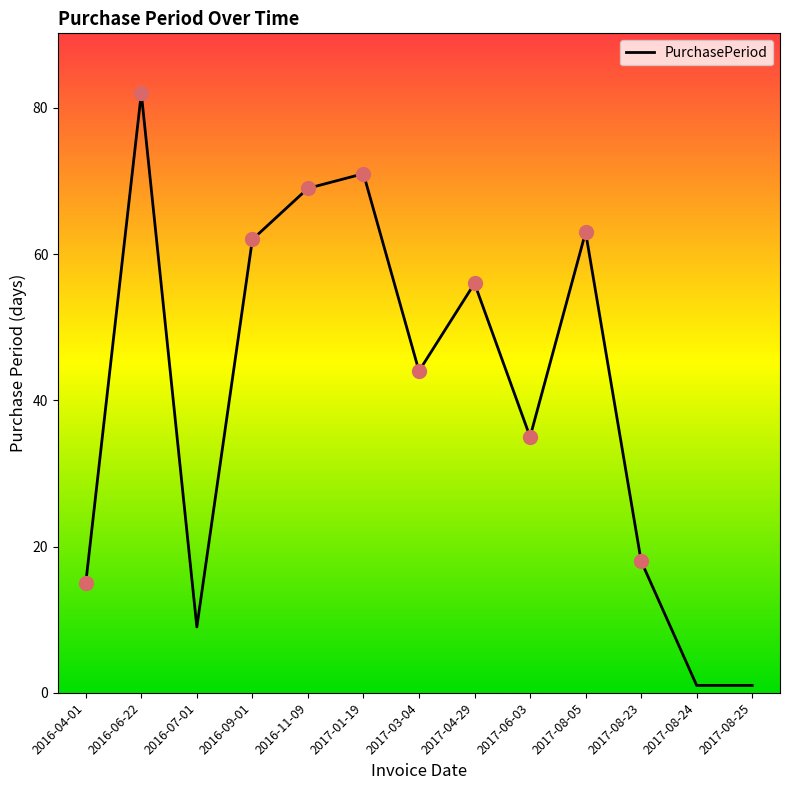

True or false: there are more than 0 points higher than both neighbors.

True